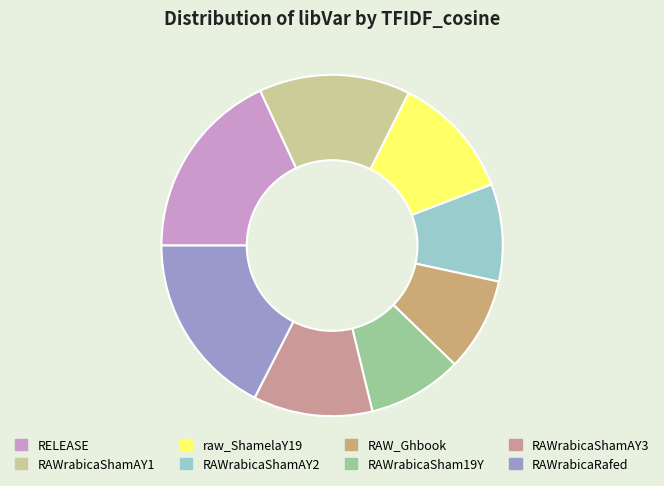

Is RAWrabicaSham19Y the majority of the pie?

No